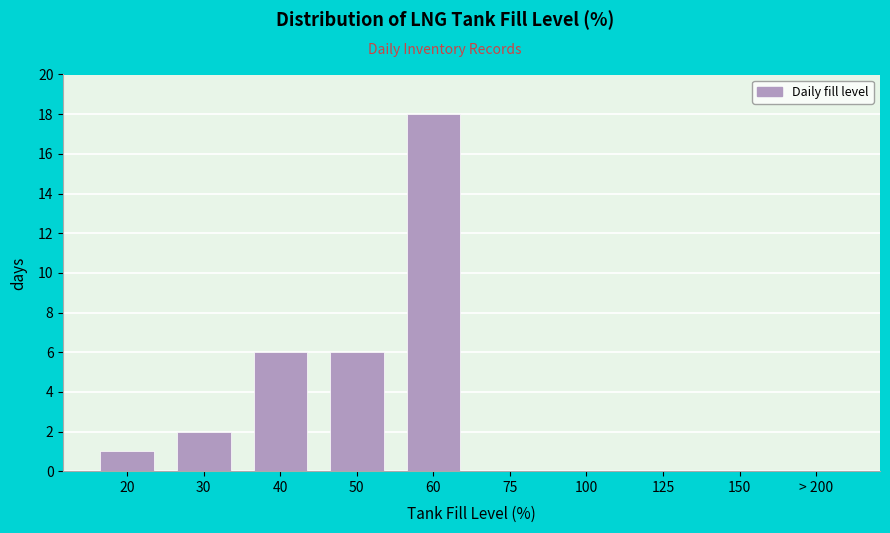

Reading left to right, extract all data points from this chart.

20=1	30=2	40=6	50=6	60=18	75=0	100=0	125=0	150=0	> 200=0